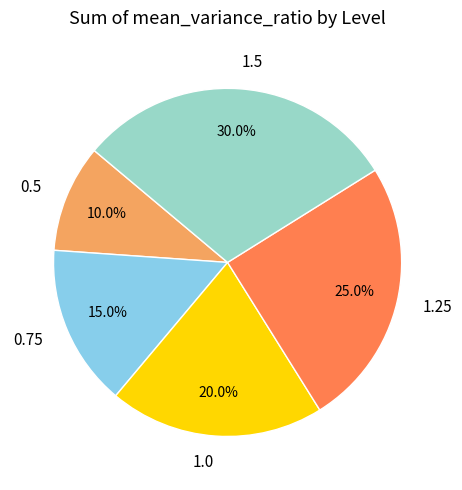

To the nearest percent, what percentage of the pie is 1.5?

30%